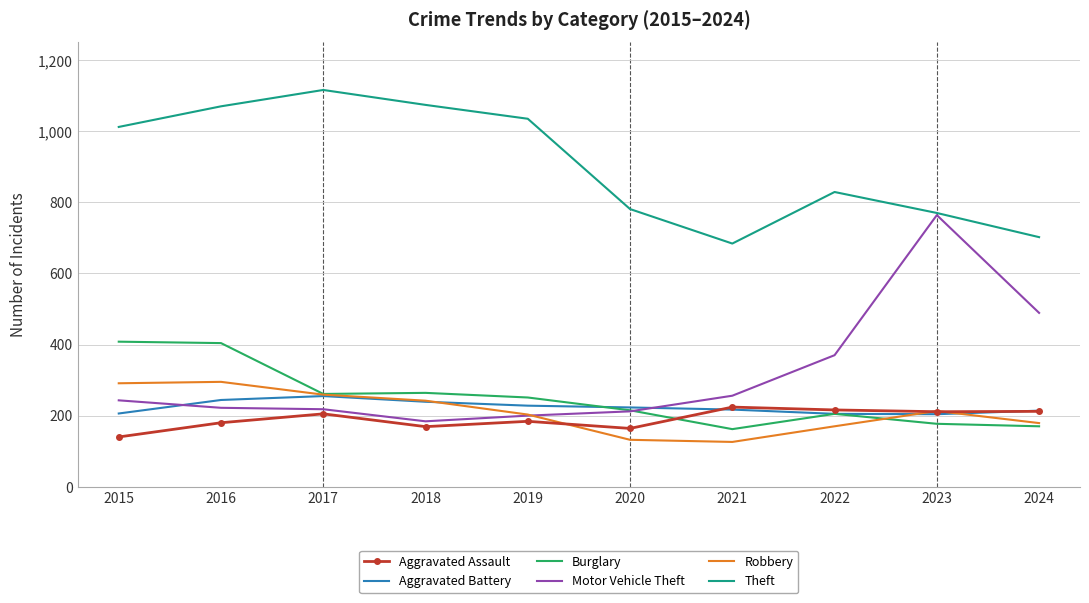

The value of Burglary at 2020 is 215. True or false?

True